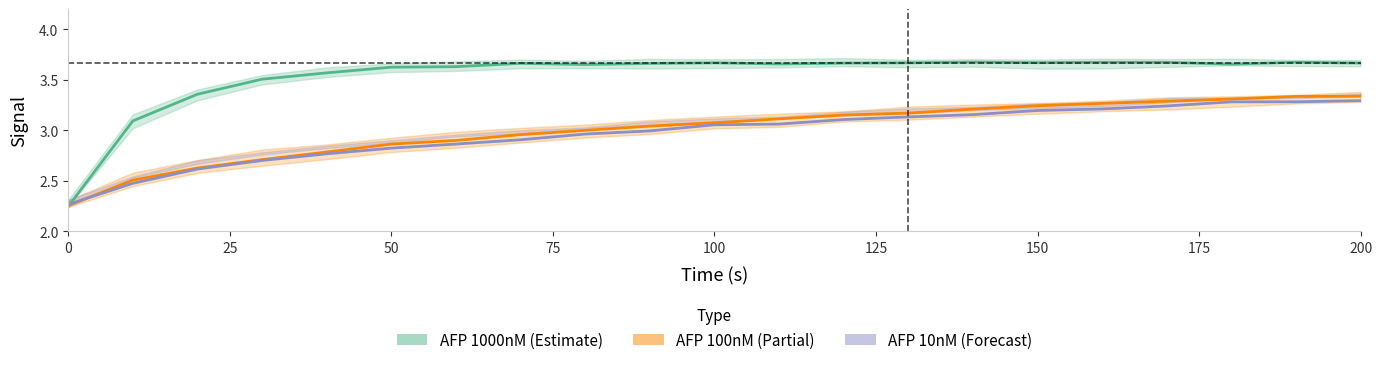

What is the sum of the AFP 100nM values at 100 and 15?

6.0